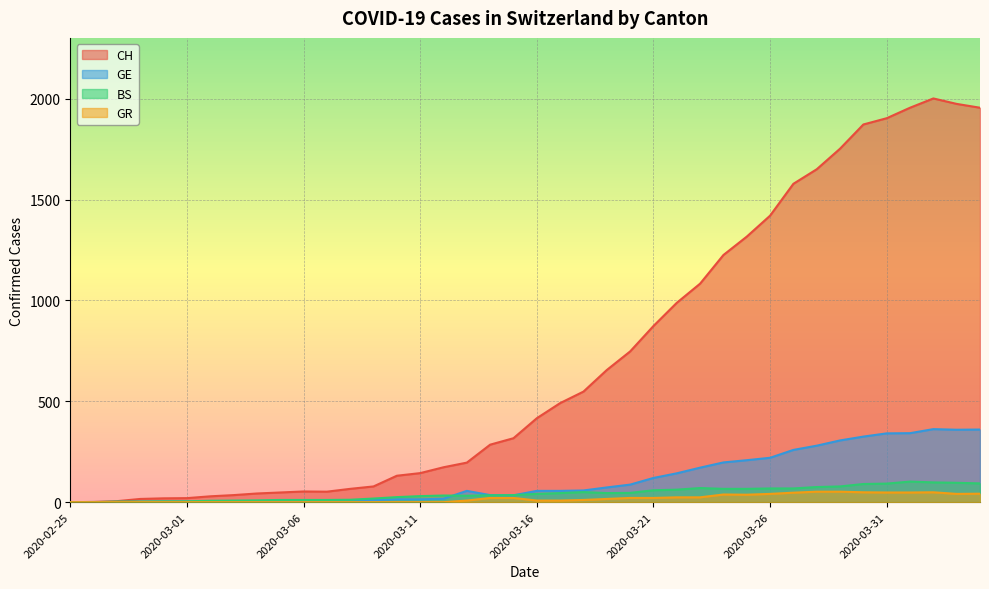

Is it true that BS equals 11 at 2020-03-07?

True